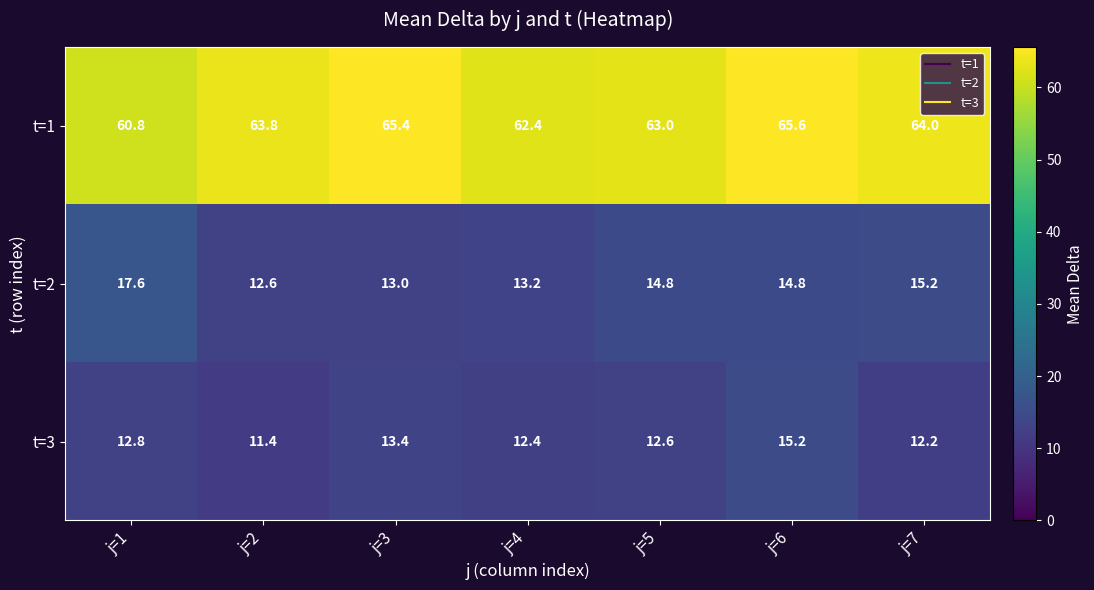

List the series in order of their peak value, highest first.

t=1, t=2, t=3